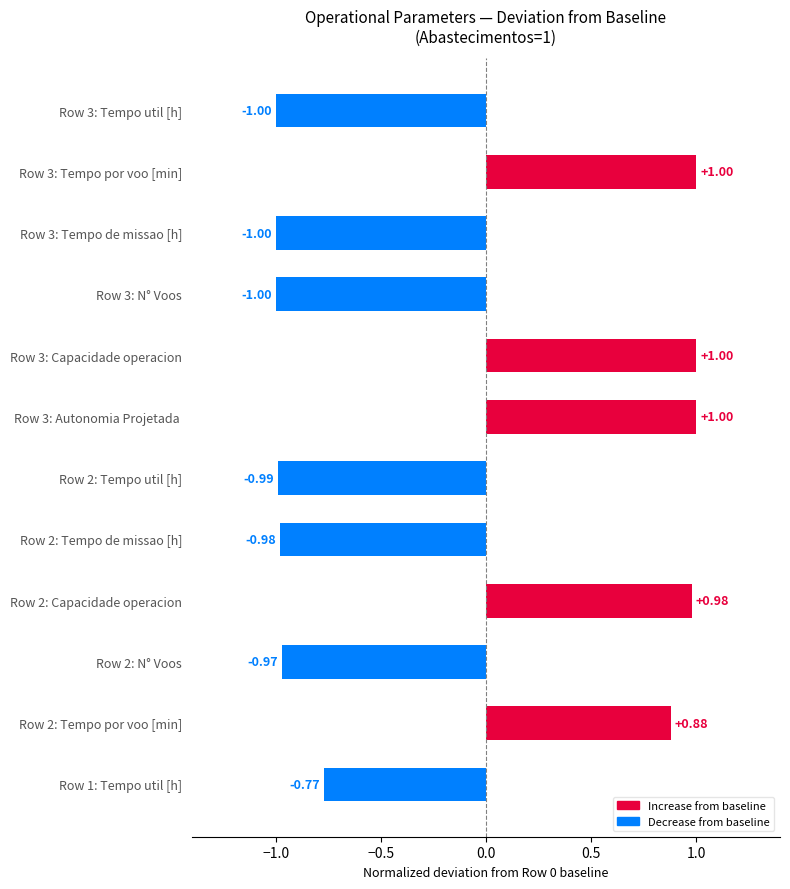

How many negative values are there?

7